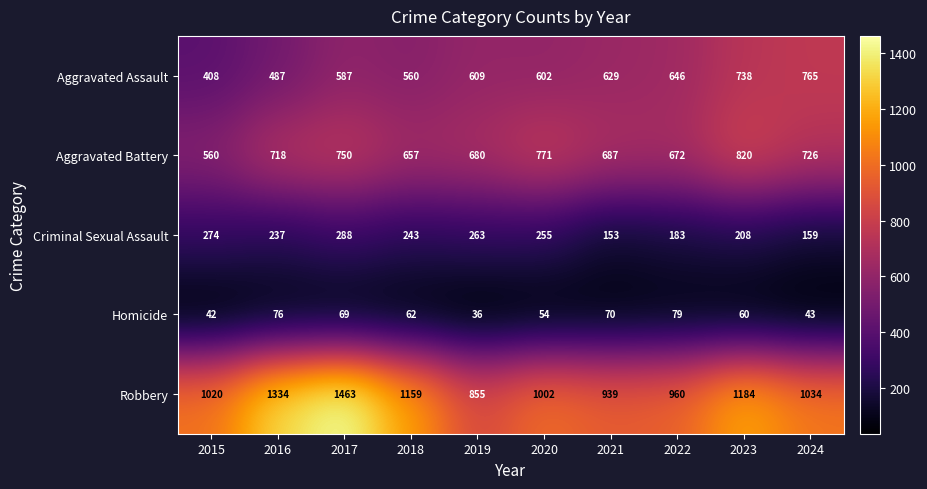

What is the greatest value displayed?

1463